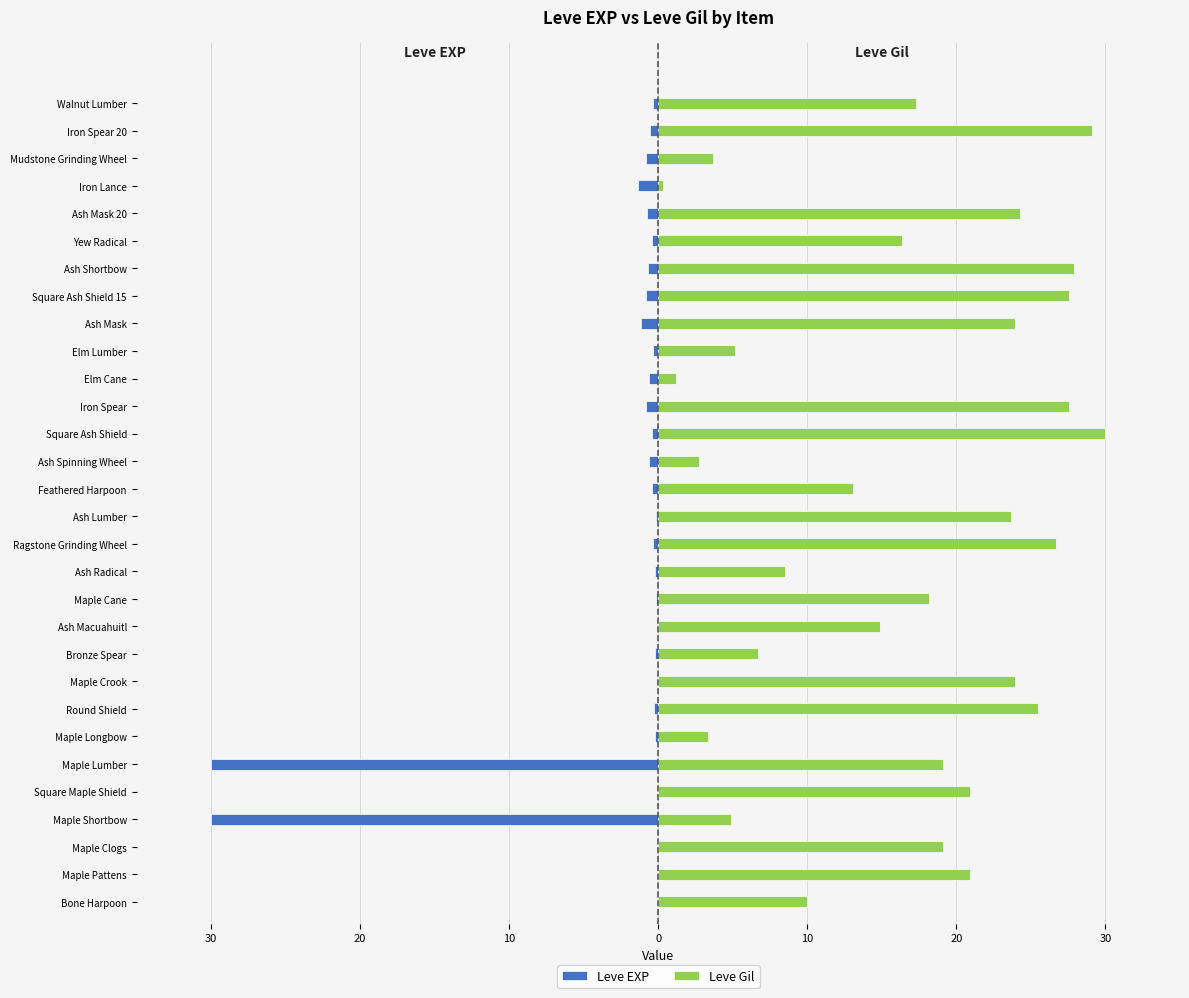

What is the minimum value for Leve Gil?

0.3